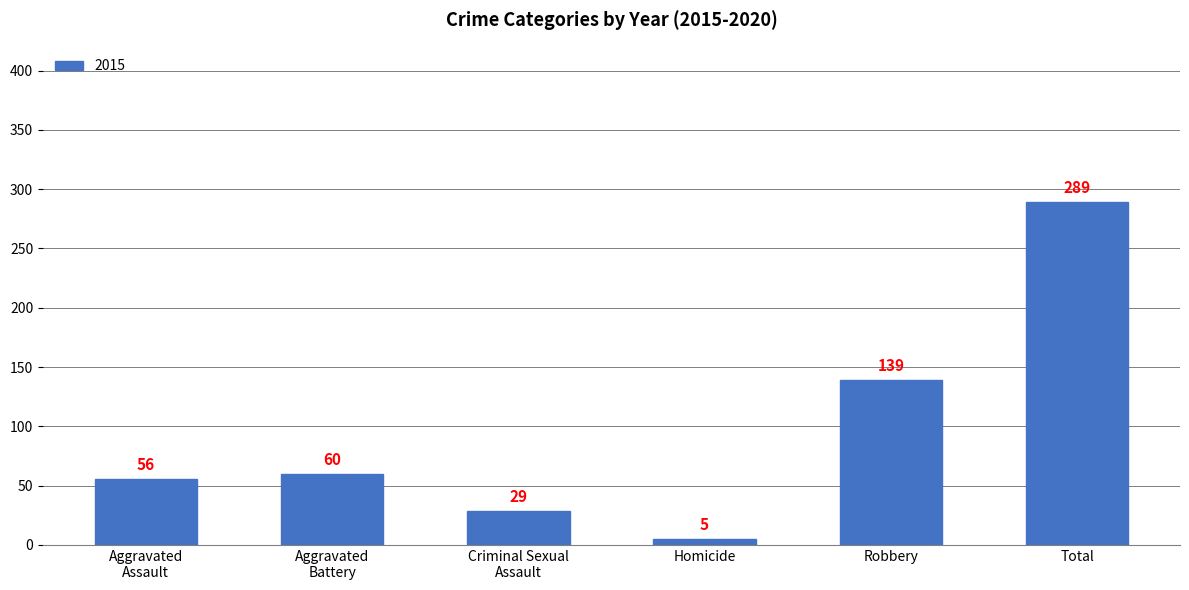

Are the bars grouped side by side (vs. stacked)?

No